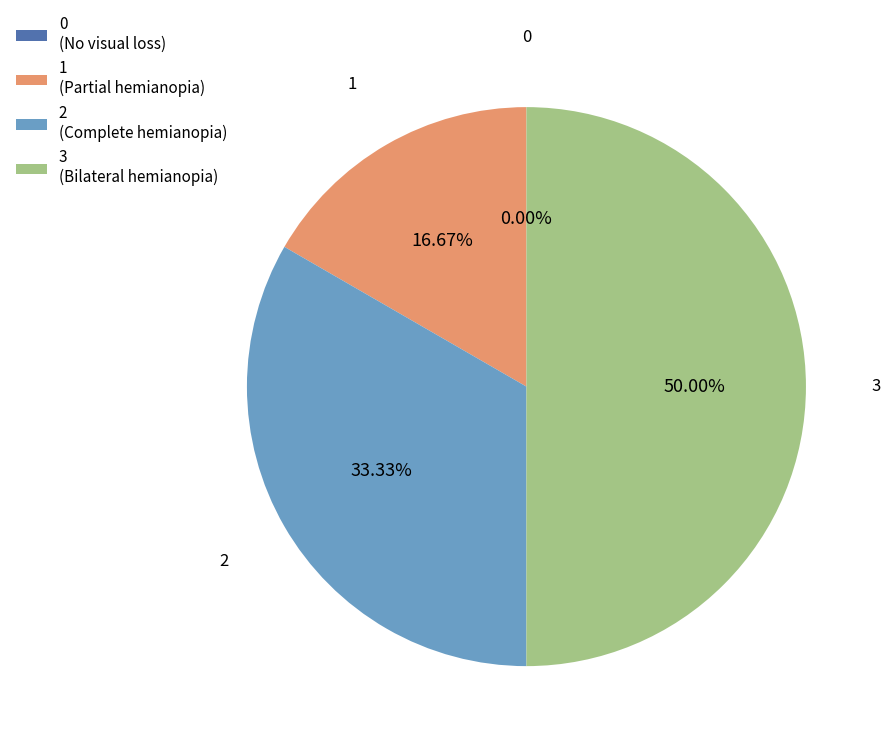

What is the change in value from 1 to 3?

+2